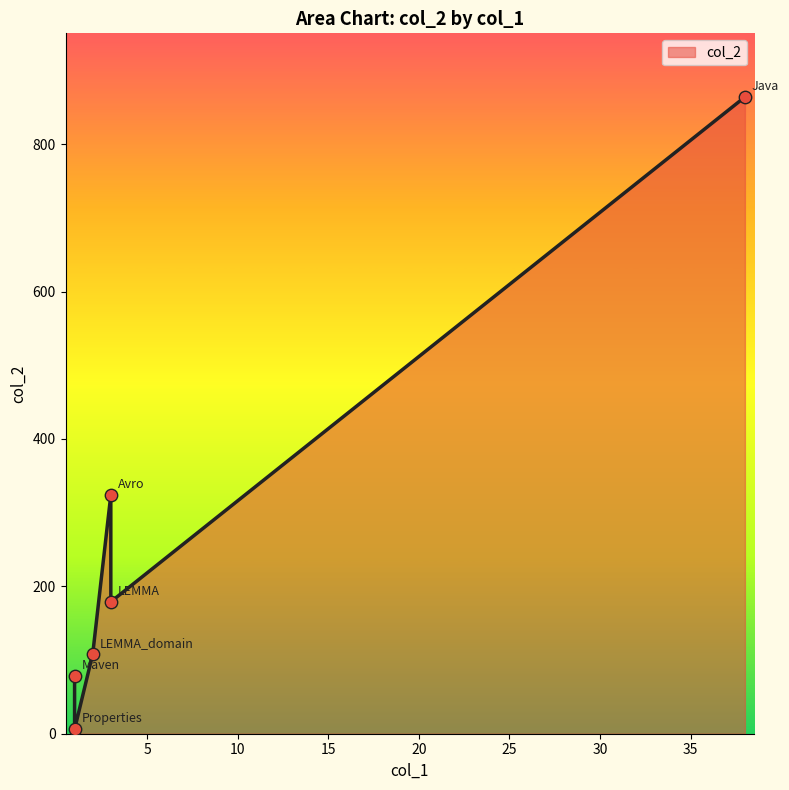

Approximately how many times larger is the value at Java compared to Maven?

11.1